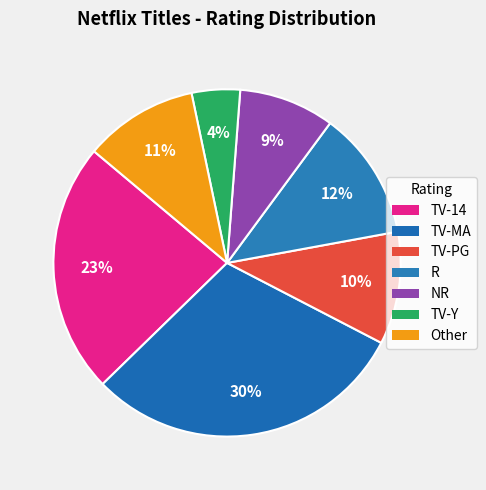

Rank the categories by value from lowest to highest.

TV-Y, NR, TV-PG, Other, R, TV-14, TV-MA